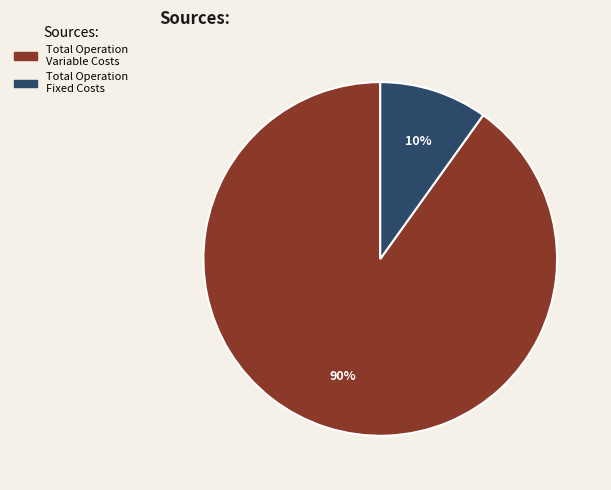

How many segments does this pie chart have?

2